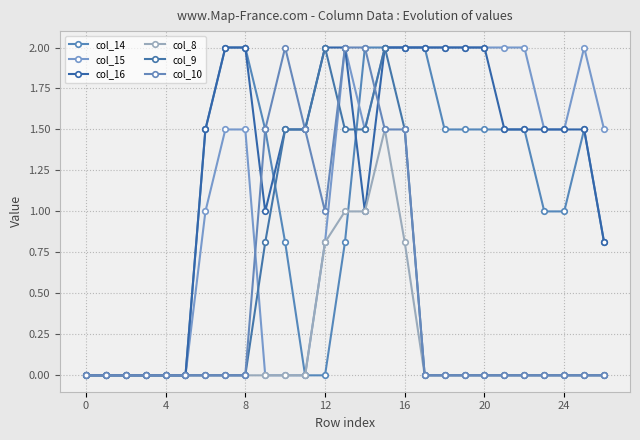

Is this an area chart (filled region under the line)?

No